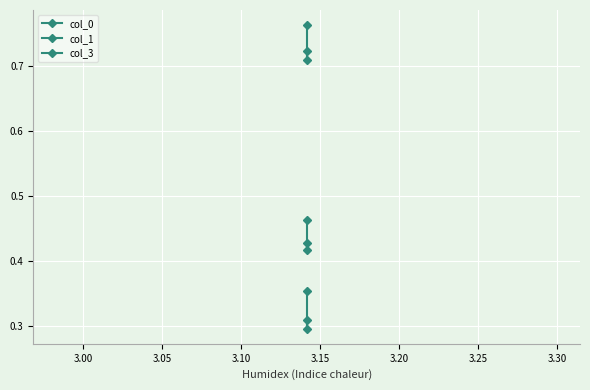

What is the highest value of the col_3 series?

0.5